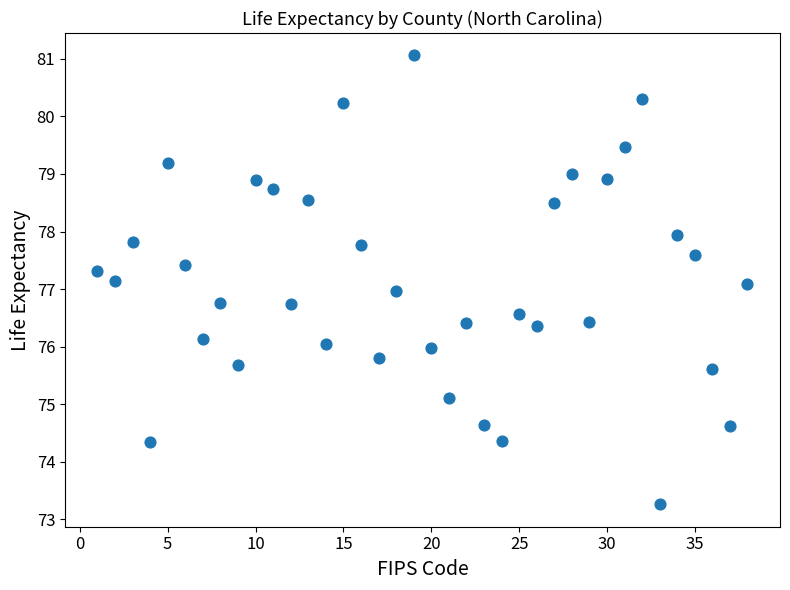

What is the range of Y values (max minus min)?

7.8